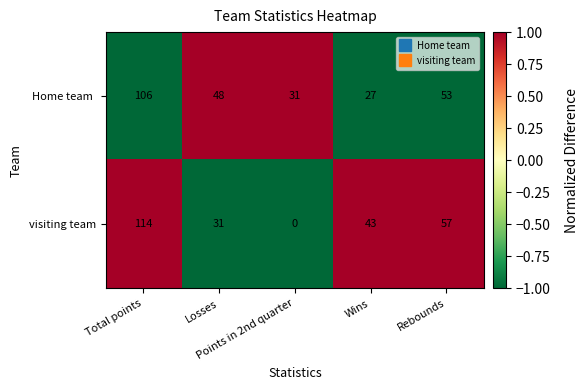

Which series has the largest range (max minus min)?

visiting team